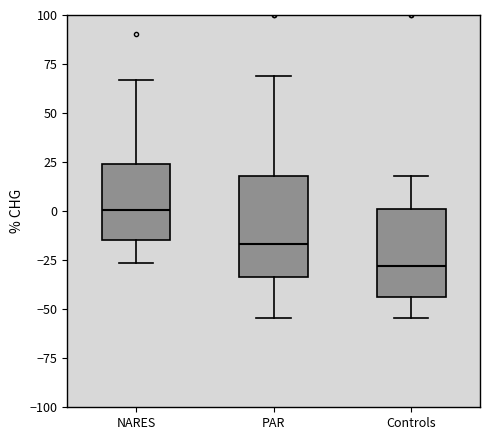

Reading left to right, read every box against the y-axis: the position of its median line, the range the box covers, and the ends of its whiskers. The values are not printed on the chart, so give them approximately, as read against the axis.

NARES: median 0, box -15 to 25, whiskers -25 to 65
PAR: median -15, box -35 to 20, whiskers -55 to 70
Controls: median -30, box -45 to 0, whiskers -55 to 20